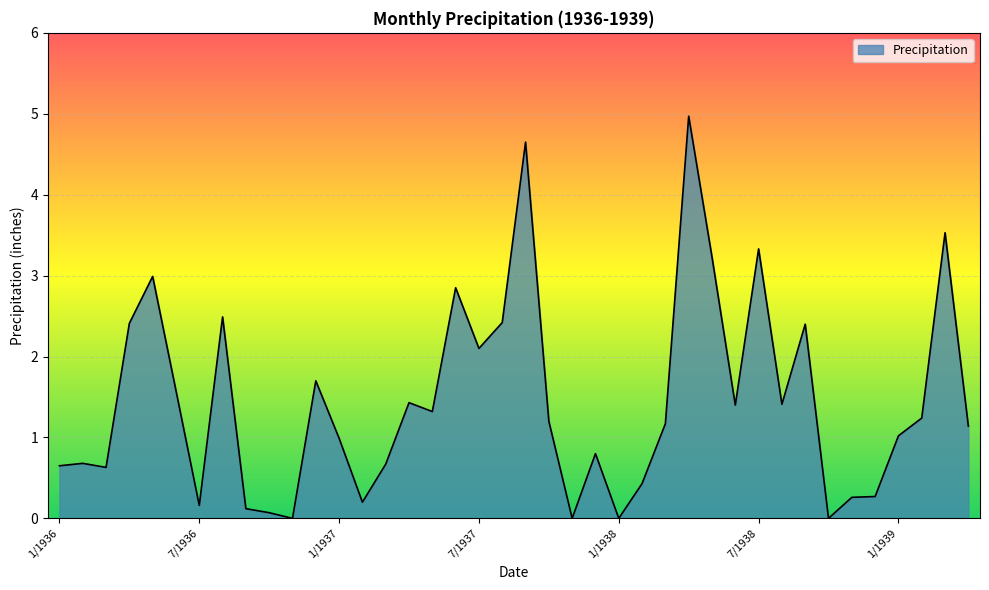

What is the difference between the maximum and minimum values?

5.0